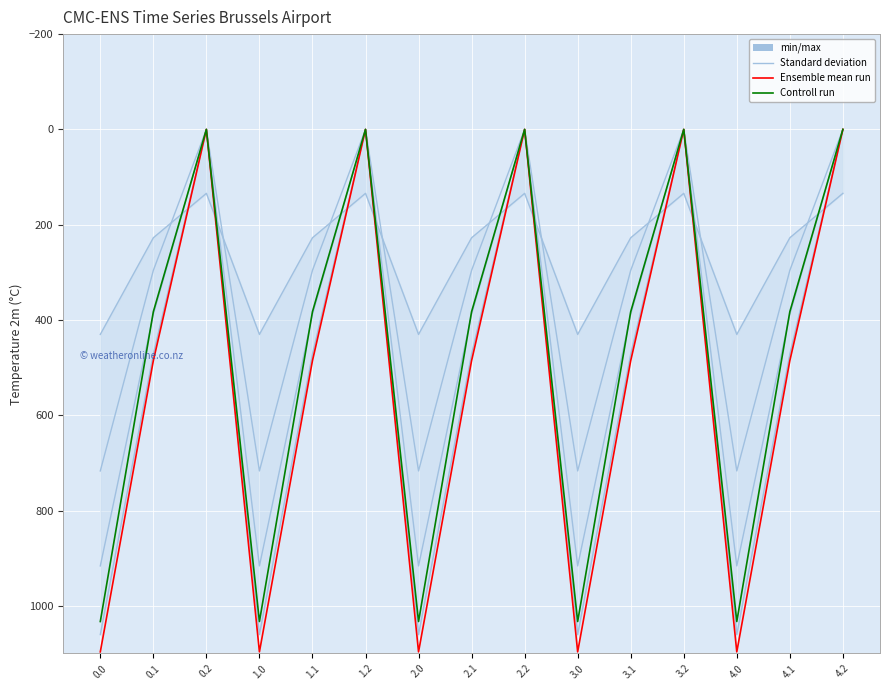

List the labels in order of Standard deviation value, largest first.

0.0, 1.0, 2.0, 3.0, 4.0, 0.1, 1.1, 2.1, 3.1, 4.1, 0.2, 1.2, 2.2, 3.2, 4.2